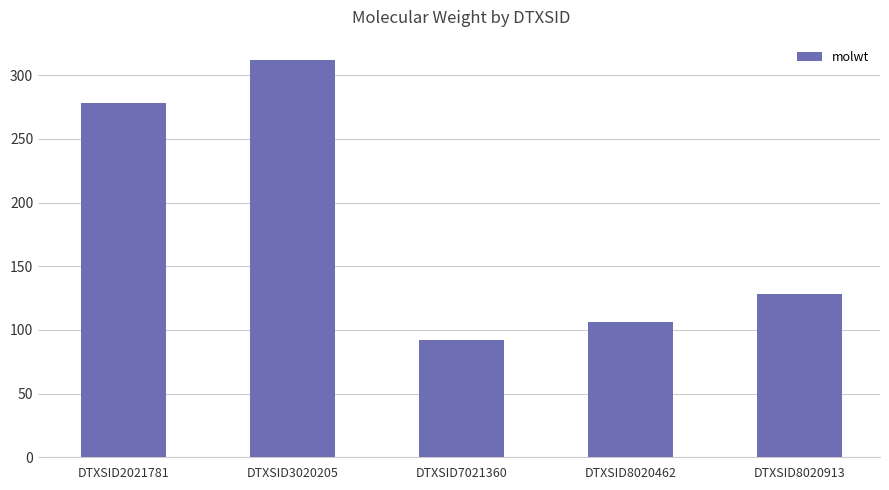

Which category has the highest value across all series?

DTXSID3020205